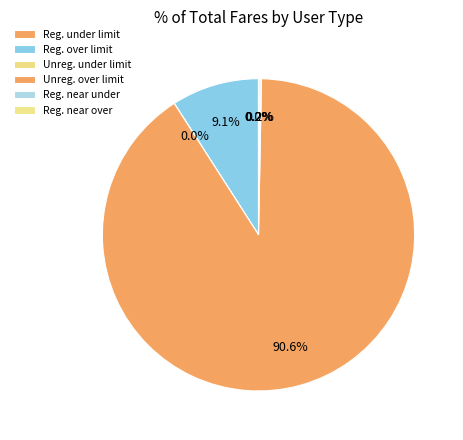

How many slices are in this pie chart?

6